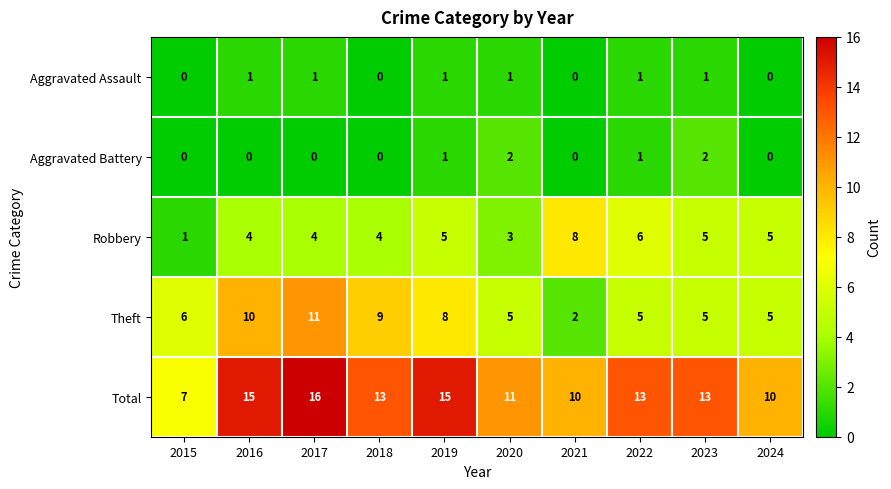

What is the sum of all Aggravated Battery values?

6